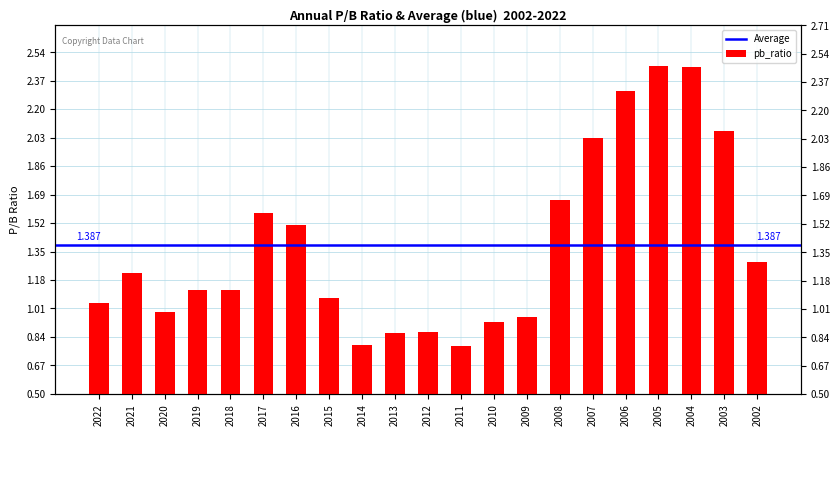

Are the bars horizontal?

No